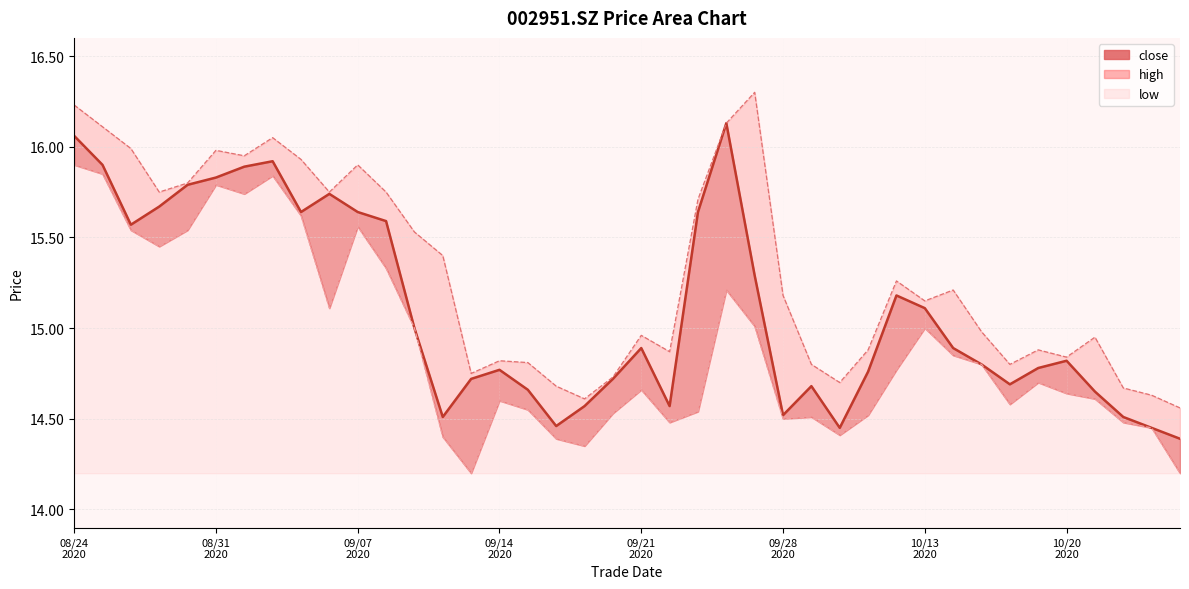

Which category has the highest value across all series?

20200925